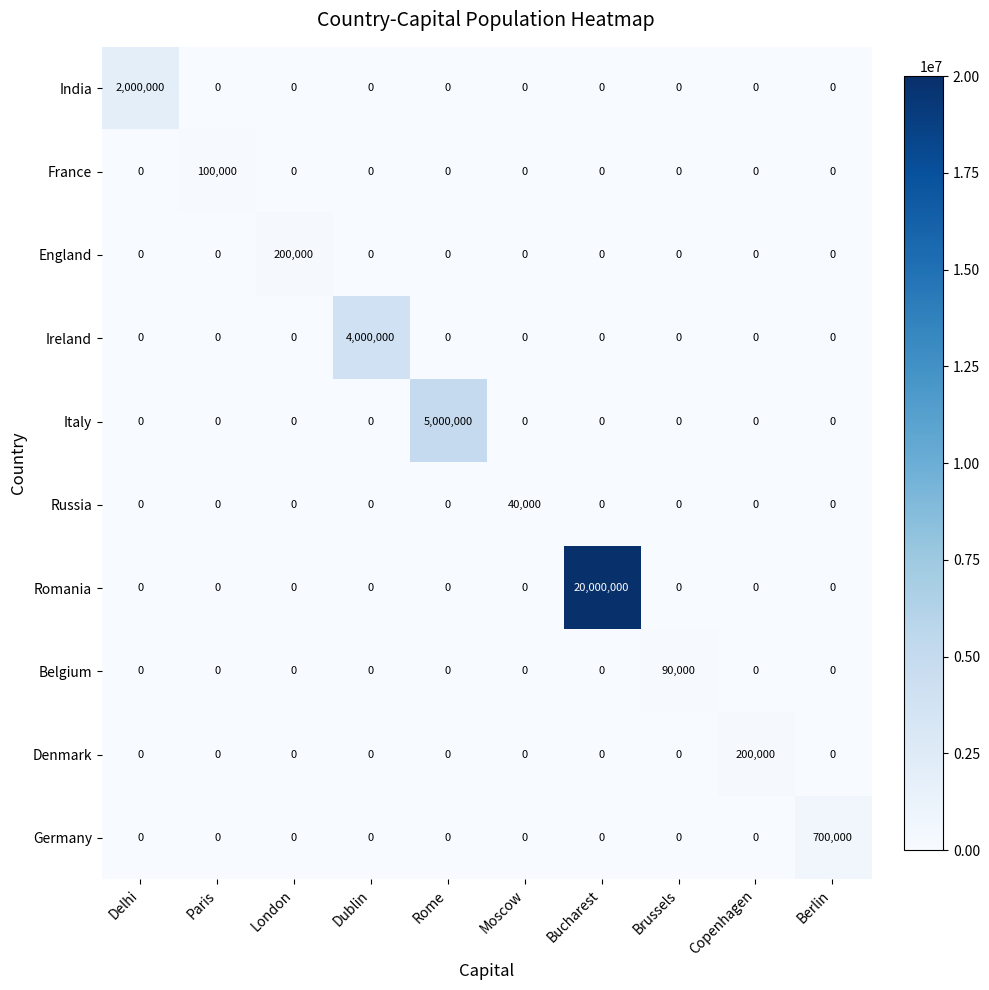

At which category is the sum across all series the highest?

Bucharest